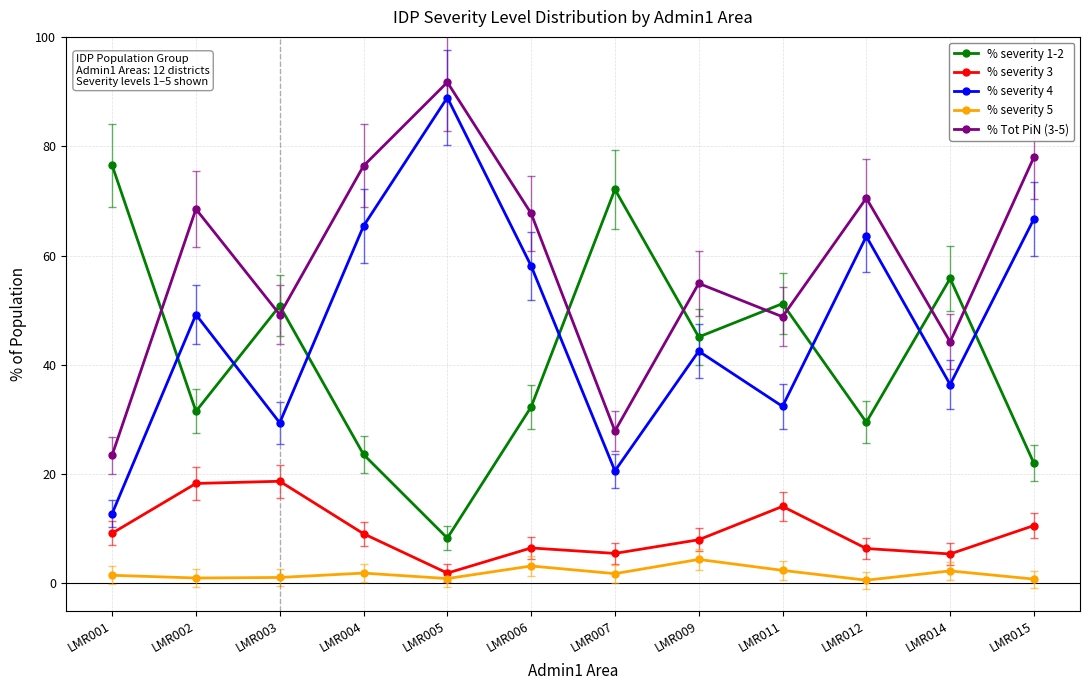

Which category has the highest value in the % severity 4 series?

LMR005